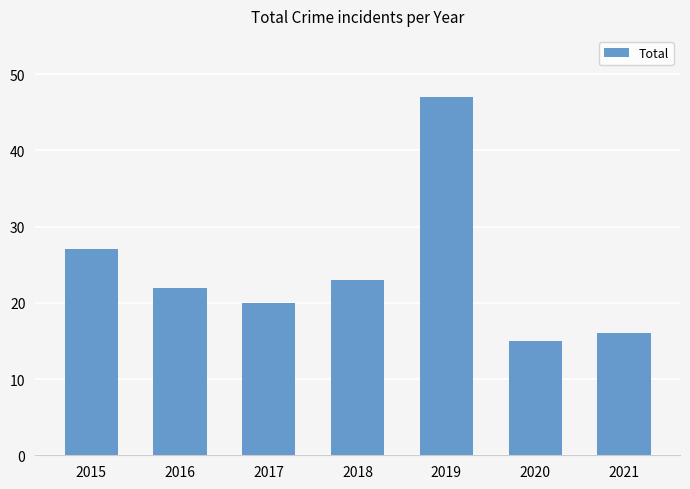

What is the difference between the second highest and minimum values?

12